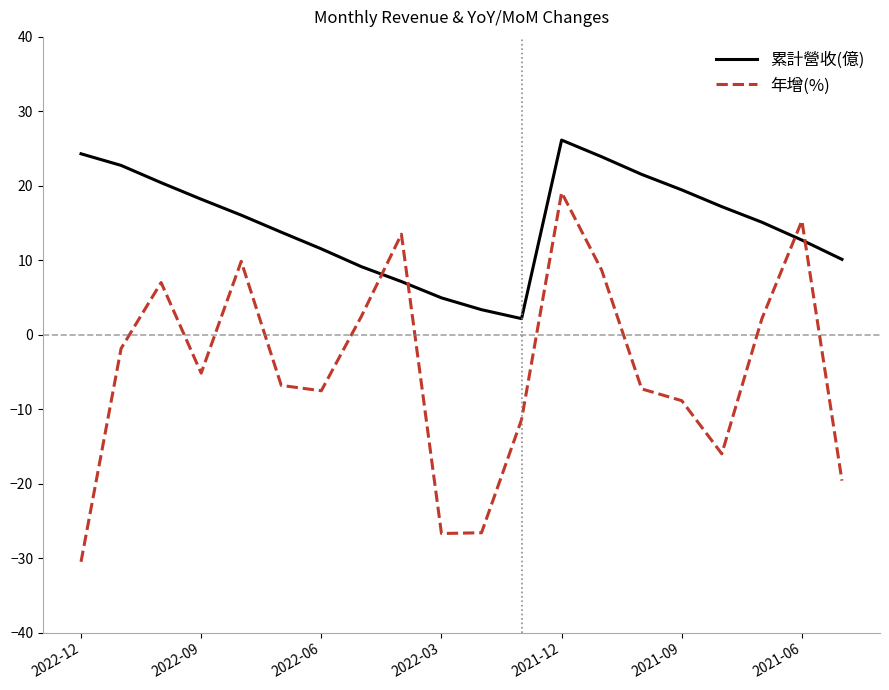

Which series has the largest range (max minus min)?

年增(%)